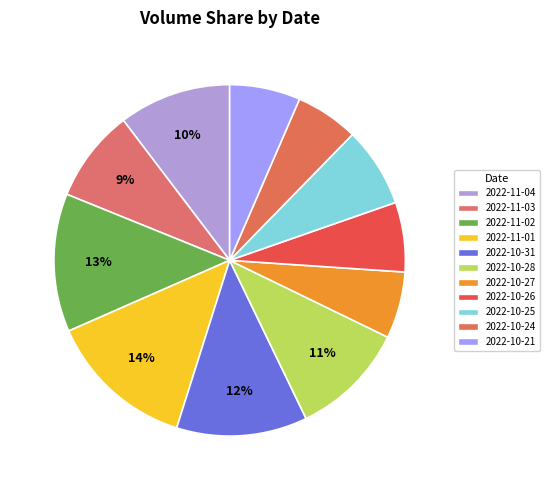

Is there any slice that represents more than half of the pie?

No